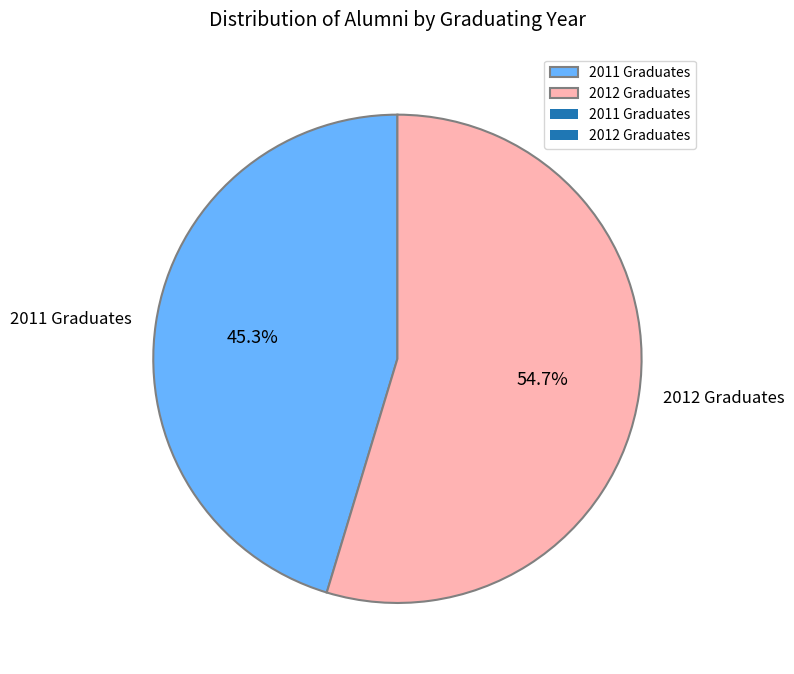

Count the number of slices in the pie.

2